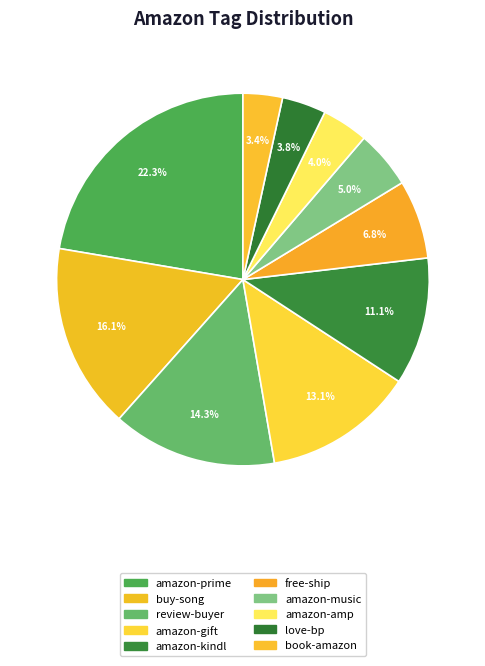

To the nearest percent, what is the combined percentage of amazon-amp and buy-song?

20%